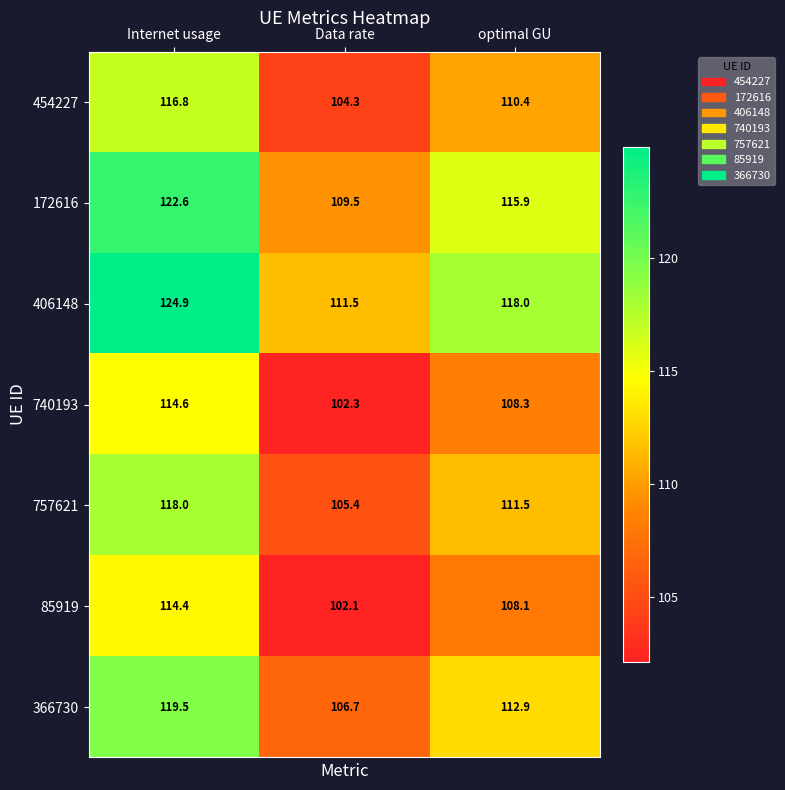

Reading right to left, extract all data points from this chart.

454227: optimal GU=110.4	Data rate=104.3	Internet usage=116.8
172616: optimal GU=115.9	Data rate=109.5	Internet usage=122.6
406148: optimal GU=118.0	Data rate=111.5	Internet usage=124.9
740193: optimal GU=108.3	Data rate=102.3	Internet usage=114.6
757621: optimal GU=111.5	Data rate=105.4	Internet usage=118.0
85919: optimal GU=108.1	Data rate=102.1	Internet usage=114.4
366730: optimal GU=112.9	Data rate=106.7	Internet usage=119.5